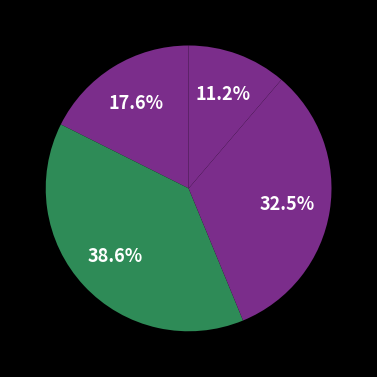

How many segments does this pie chart have?

4